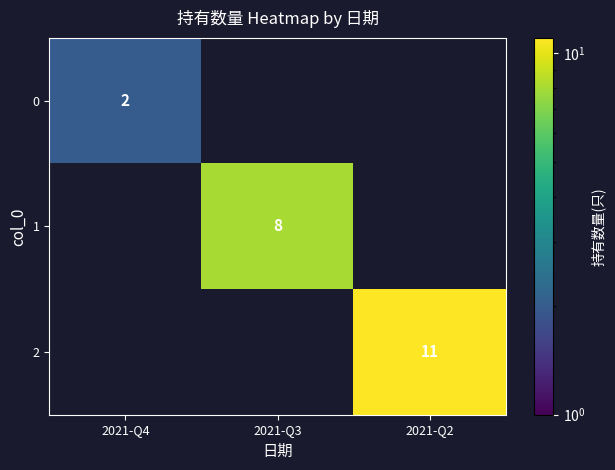

The value of 0 at 2021-Q4 is 3. True or false?

False